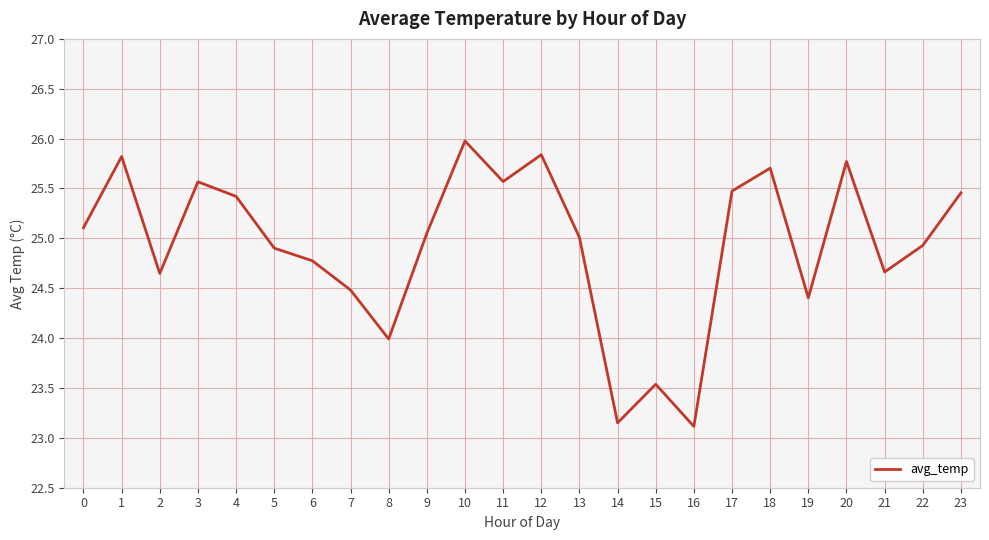

What is the average value?

24.9